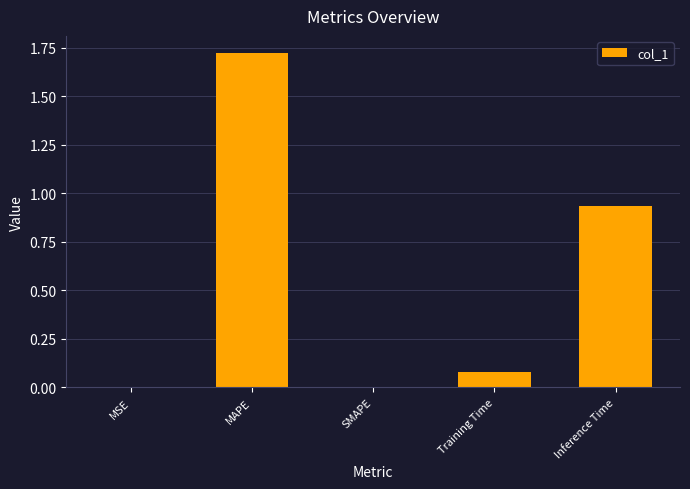

The value at SMAPE is -0.7. True or false?

False